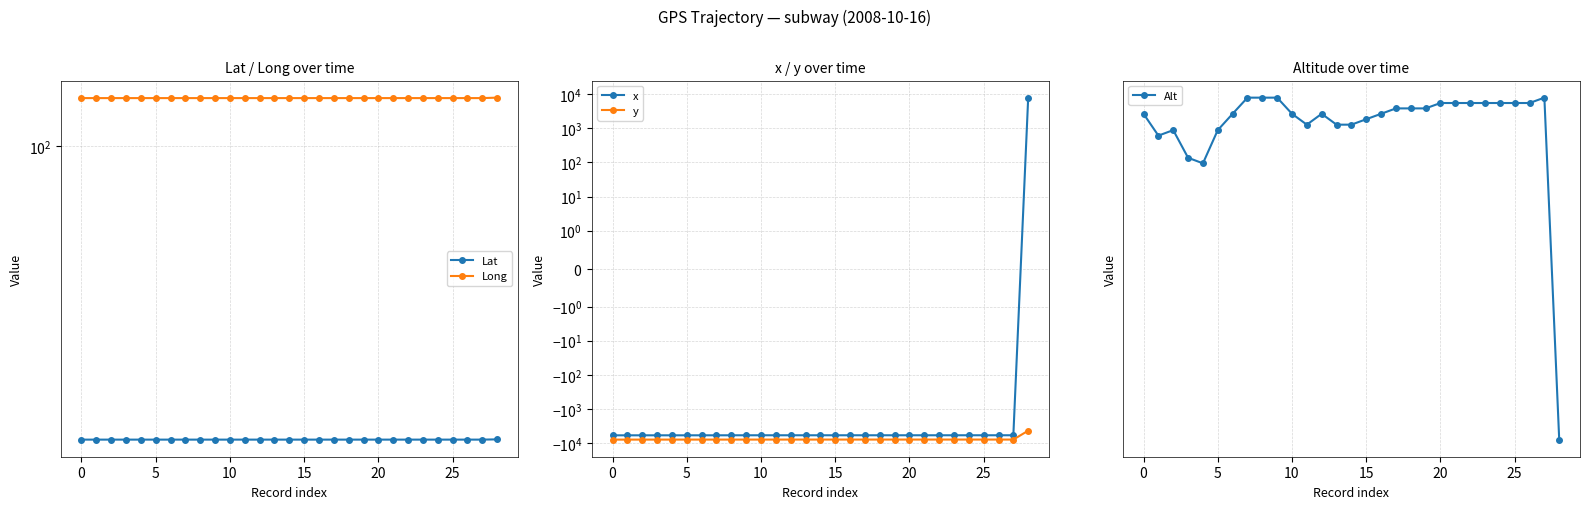

List the series in order of their peak value, lowest first.

y, Lat, Long, Alt, x